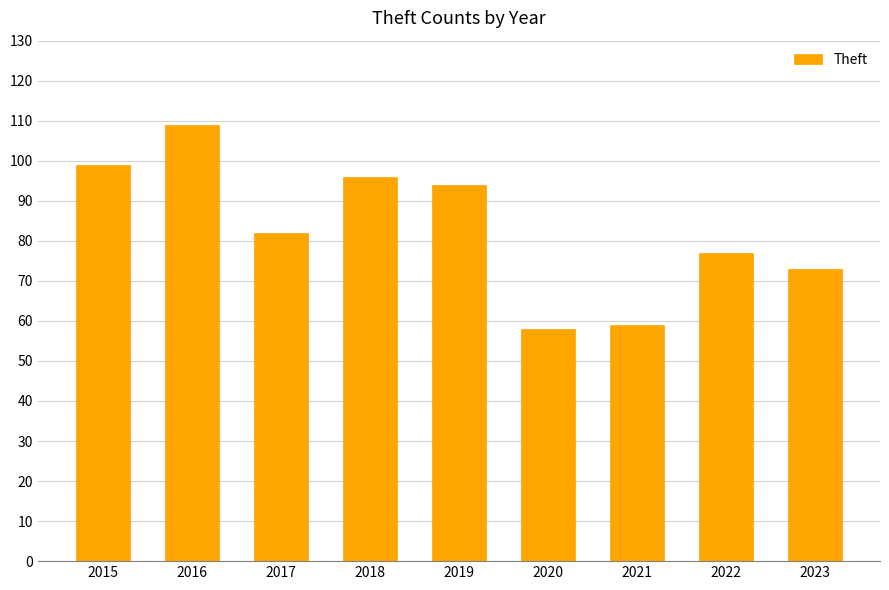

What value does the data have at 2017, to the nearest 10?

80